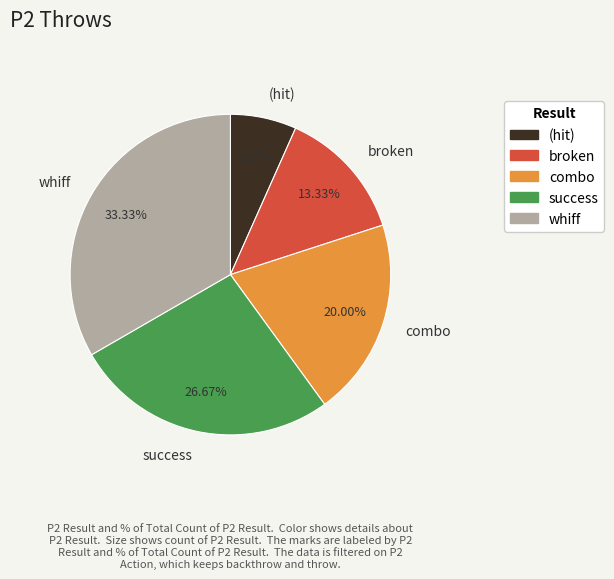

Combined, do broken and combo account for over 50%?

No